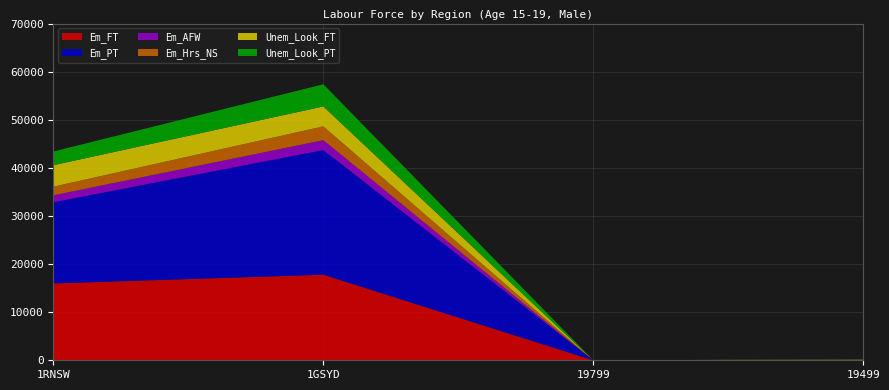

Reading left to right, list all the values displayed in this chart.

Em_FT: 15982	17789	0	70
Em_PT: 16881	25919	0	36
Em_AFW: 1429	2049	0	3
Em_Hrs_NS: 1802	2870	0	5
Unem_Look_FT: 4473	4146	0	51
Unem_Look_PT: 2841	4605	0	17